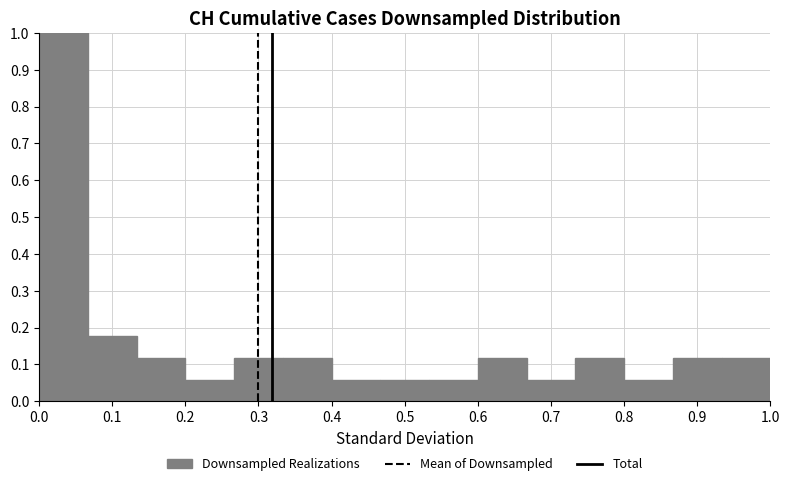

Which range on the x-axis has the tallest bar?

0.00 to 0.07